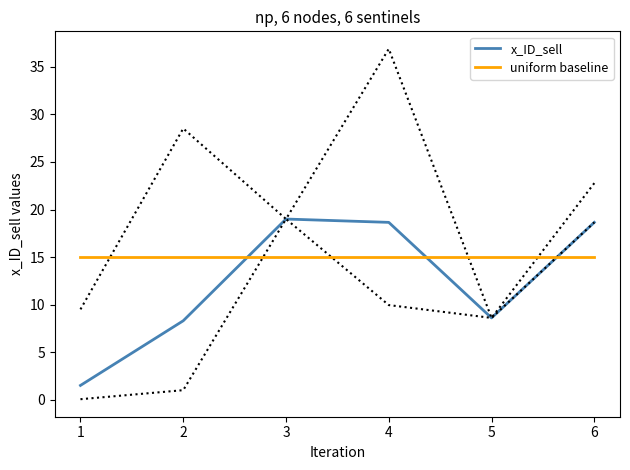

Rank the series by their maximum value, from lowest to highest.

uniform baseline, x_ID_sell